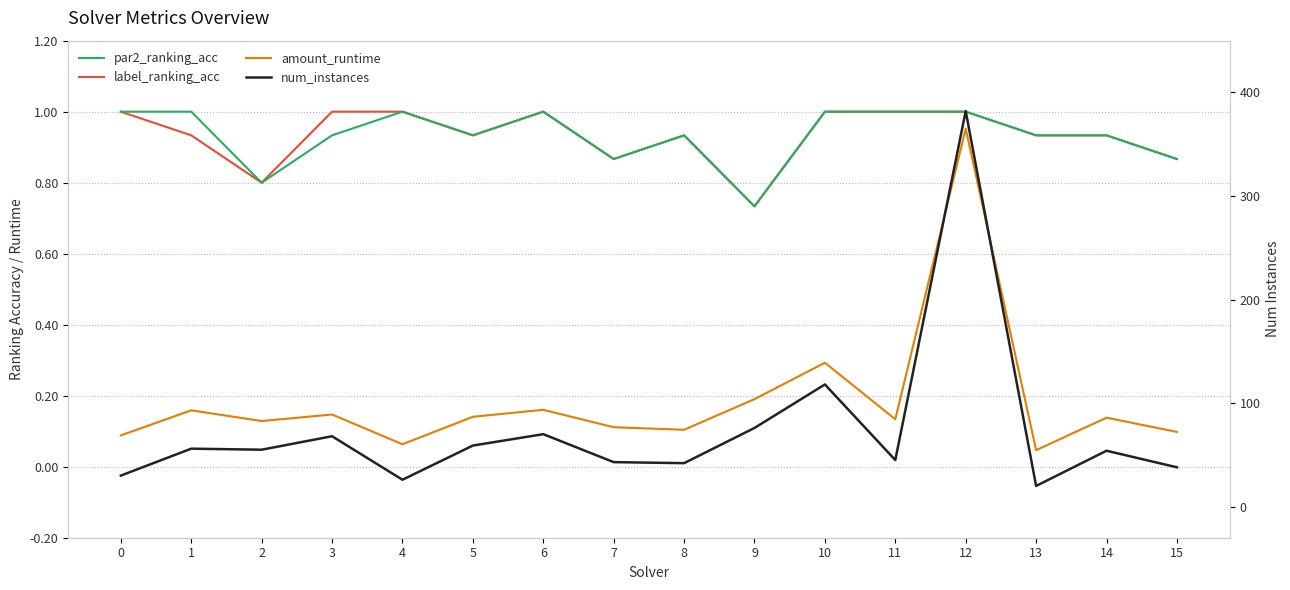

Is it true that num_instances equals 38.2 at 9?

False